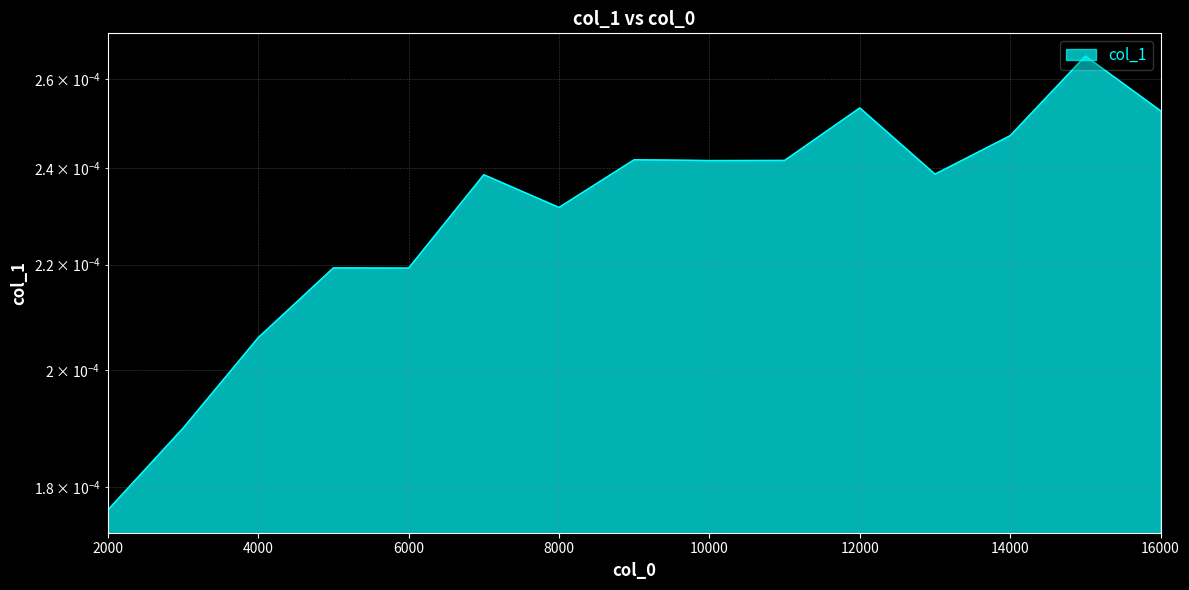

Which has a higher value, 14000 or 5000?

14000